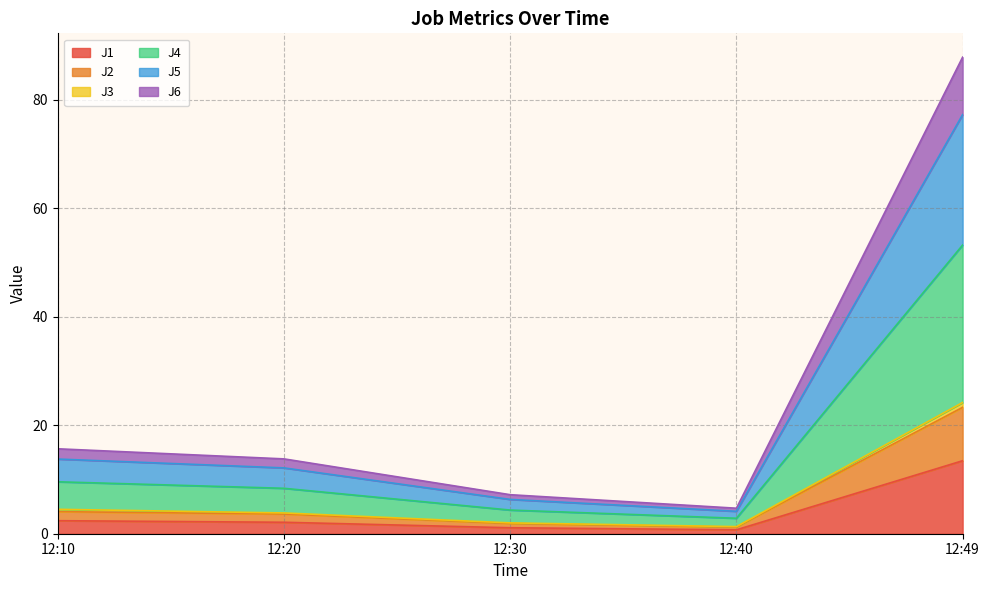

At which category is the sum across all series the highest?

12:49